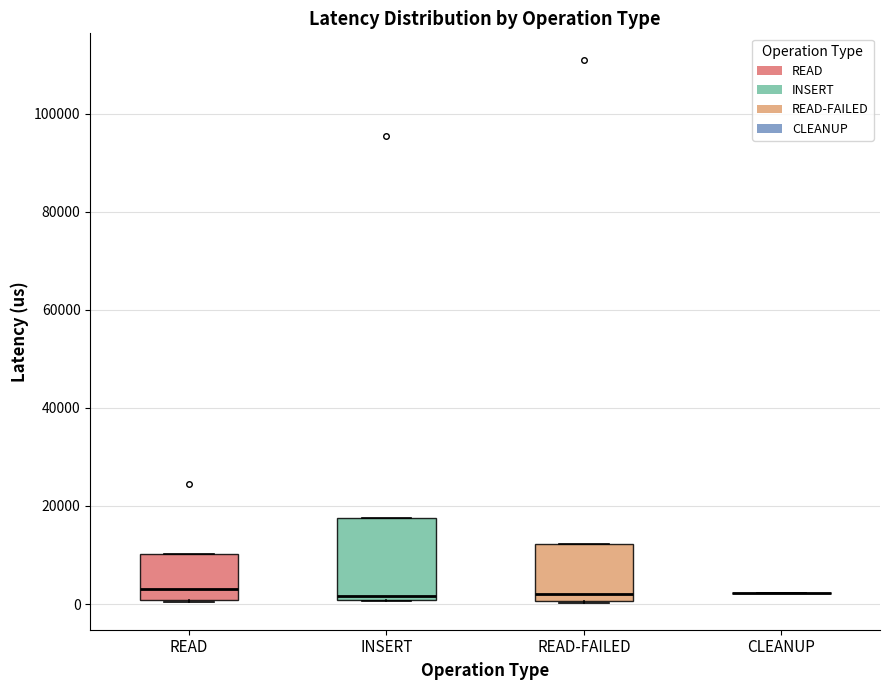

Which box is the tallest, from its lower edge to its upper edge?

INSERT